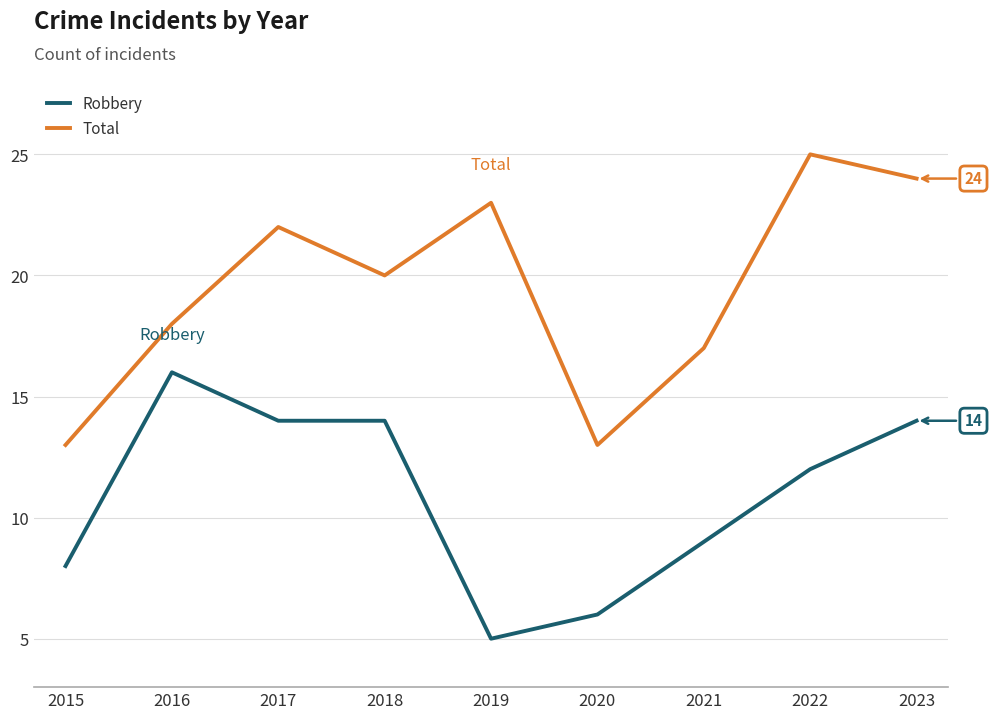

Which series has the widest spread of values?

Total